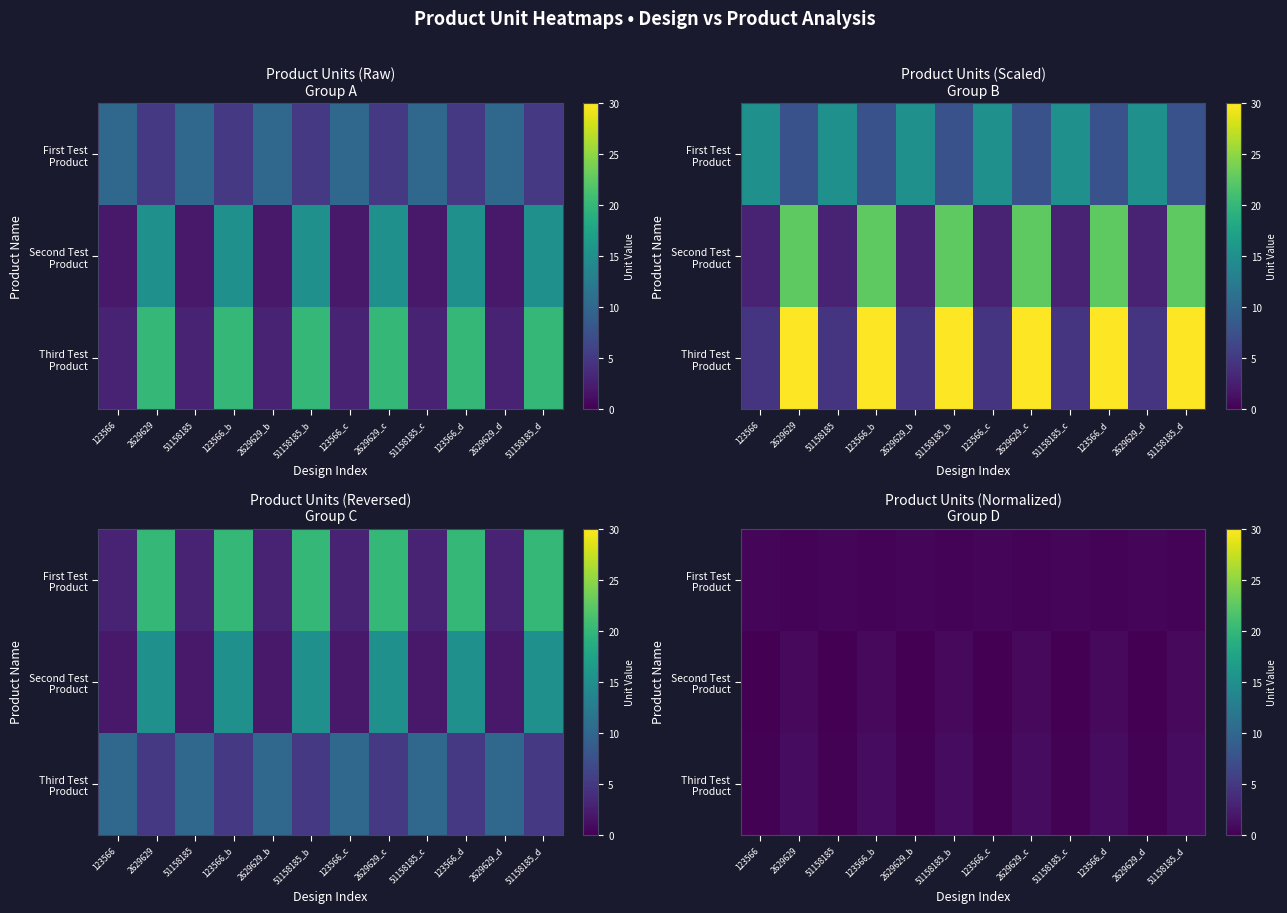

The value of Third Test Product at 123566_d is 1.6. True or false?

False